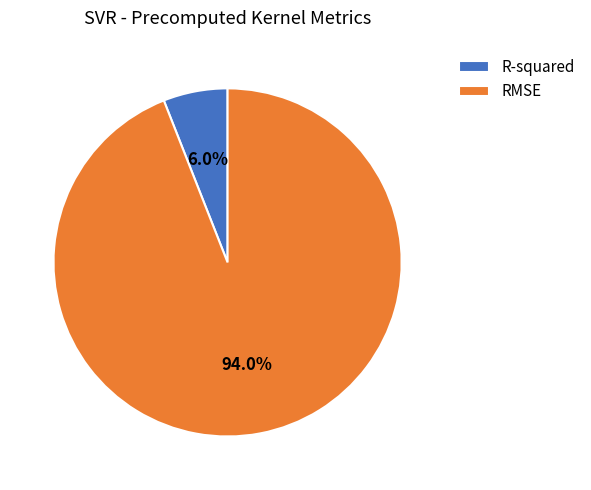

What is the smallest slice in the pie chart?

R-squared